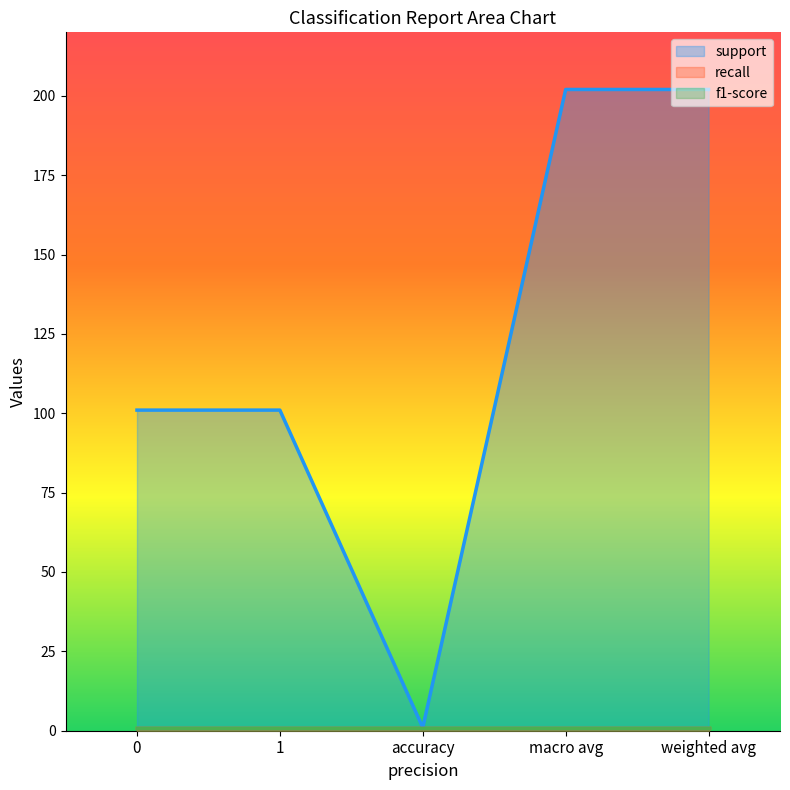

True or false: support has a value of 101 at 1.

True